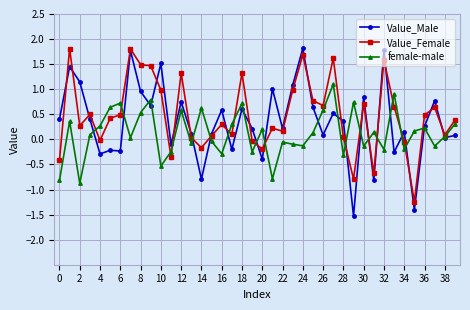

Which series has the largest range (max minus min)?

Value_Male